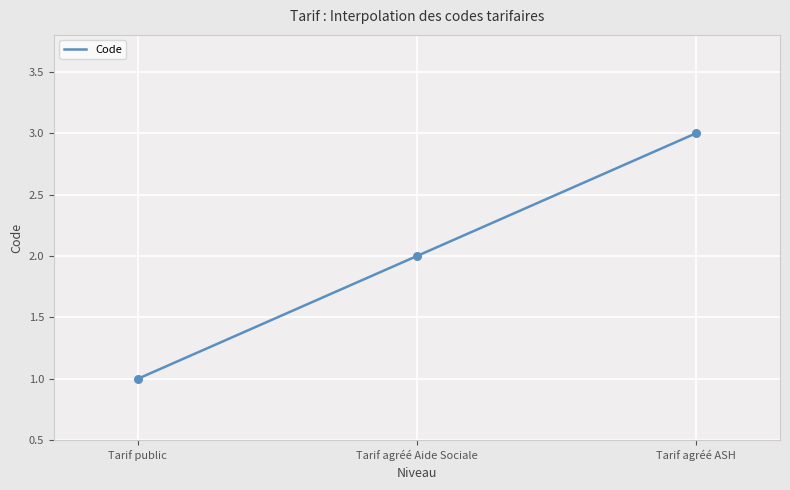

Approximately how many times larger is the value at Tarif agréé Aide Sociale compared to Tarif public?

2.0